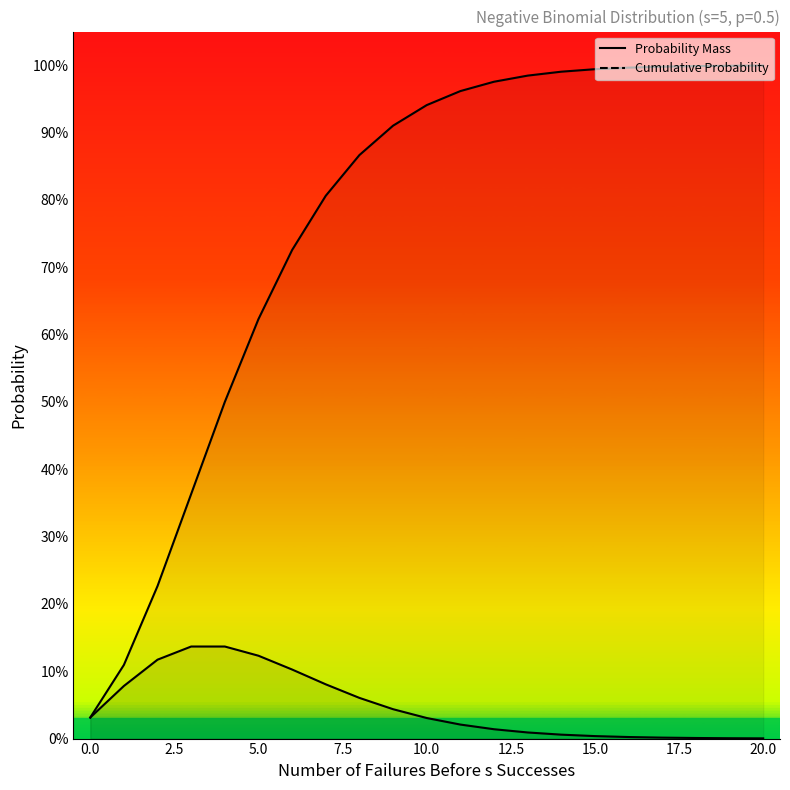

True or false: Probability Mass and Upper End of Interval cross at least once.

False